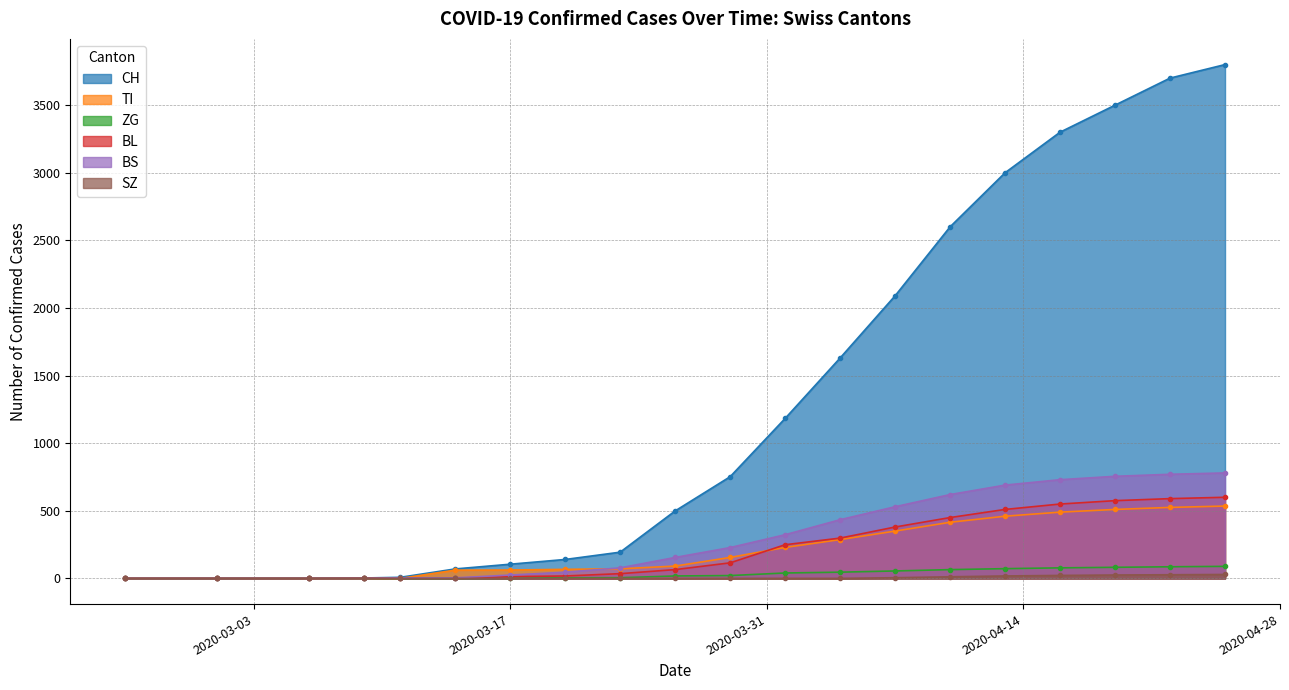

What is the label of the 18th point from the left?

2020-04-19